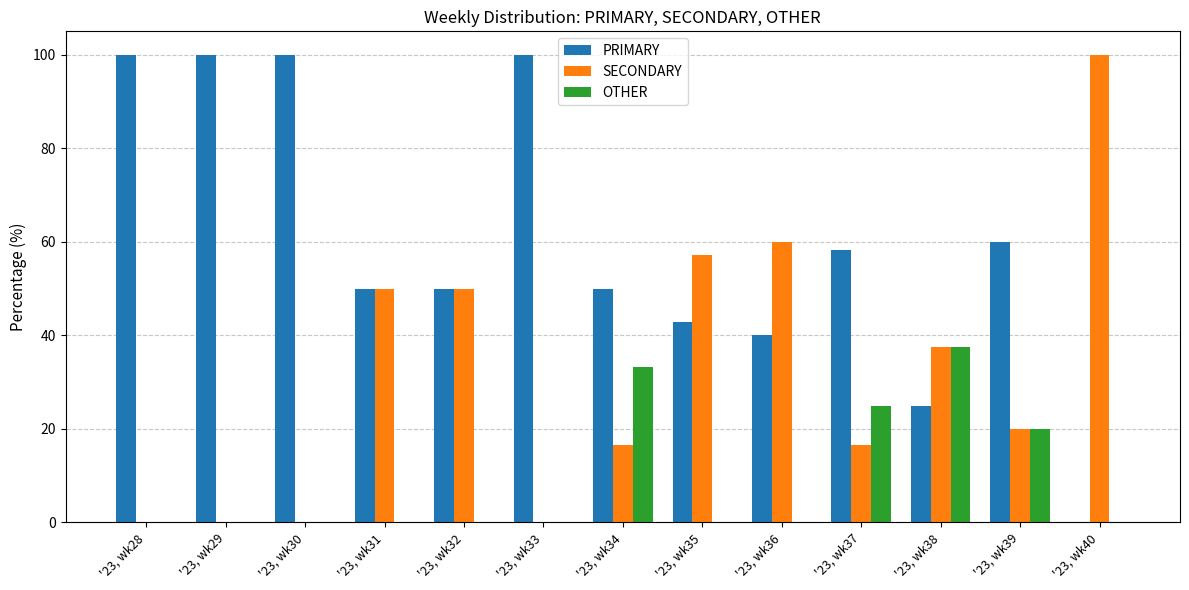

Reading right to left, extract all data points from this chart.

PRIMARY: '23, wk40=0.0	'23, wk39=60.0	'23, wk38=25.0	'23, wk37=58.3	'23, wk36=40.0	'23, wk35=42.9	'23, wk34=50.0	'23, wk33=100.0	'23, wk32=50.0	'23, wk31=50.0	'23, wk30=100.0	'23, wk29=100.0	'23, wk28=100.0
SECONDARY: '23, wk40=100.0	'23, wk39=20.0	'23, wk38=37.5	'23, wk37=16.7	'23, wk36=60.0	'23, wk35=57.1	'23, wk34=16.7	'23, wk33=0.0	'23, wk32=50.0	'23, wk31=50.0	'23, wk30=0.0	'23, wk29=0.0	'23, wk28=0.0
OTHER: '23, wk40=0.0	'23, wk39=20.0	'23, wk38=37.5	'23, wk37=25.0	'23, wk36=0.0	'23, wk35=0.0	'23, wk34=33.3	'23, wk33=0.0	'23, wk32=0.0	'23, wk31=0.0	'23, wk30=0.0	'23, wk29=0.0	'23, wk28=0.0